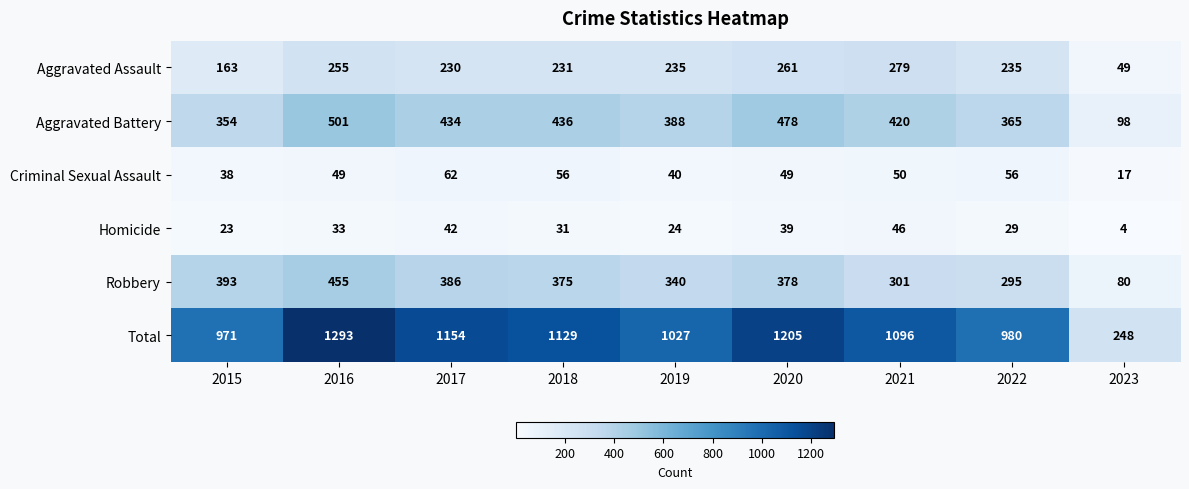

At which category is the sum across all series the highest?

2016